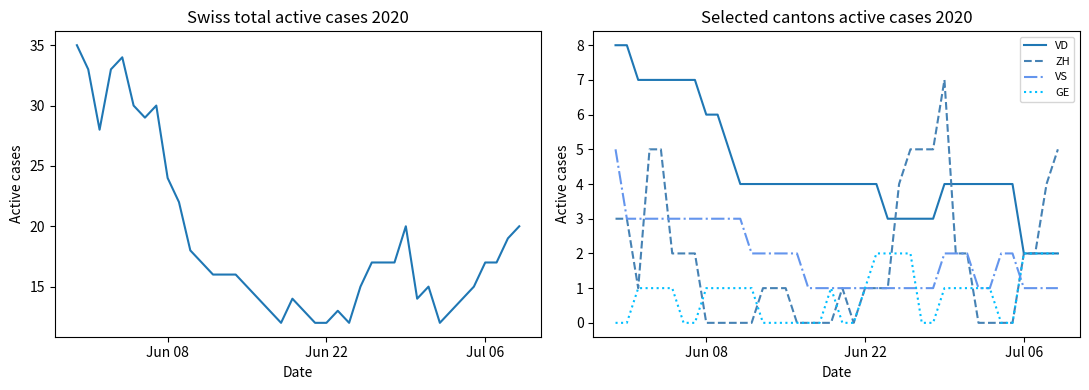

Which series has the widest spread of values?

CH